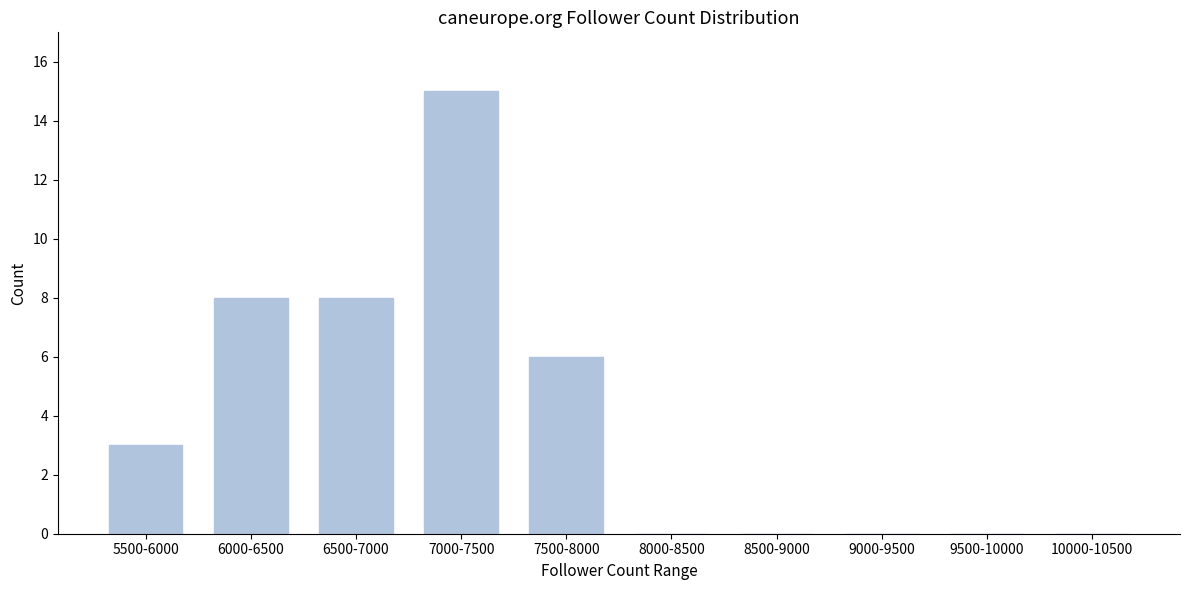

Reading right to left, extract all data points from this chart.

10000-10500=0	9500-10000=0	9000-9500=0	8500-9000=0	8000-8500=0	7500-8000=6	7000-7500=15	6500-7000=8	6000-6500=8	5500-6000=3